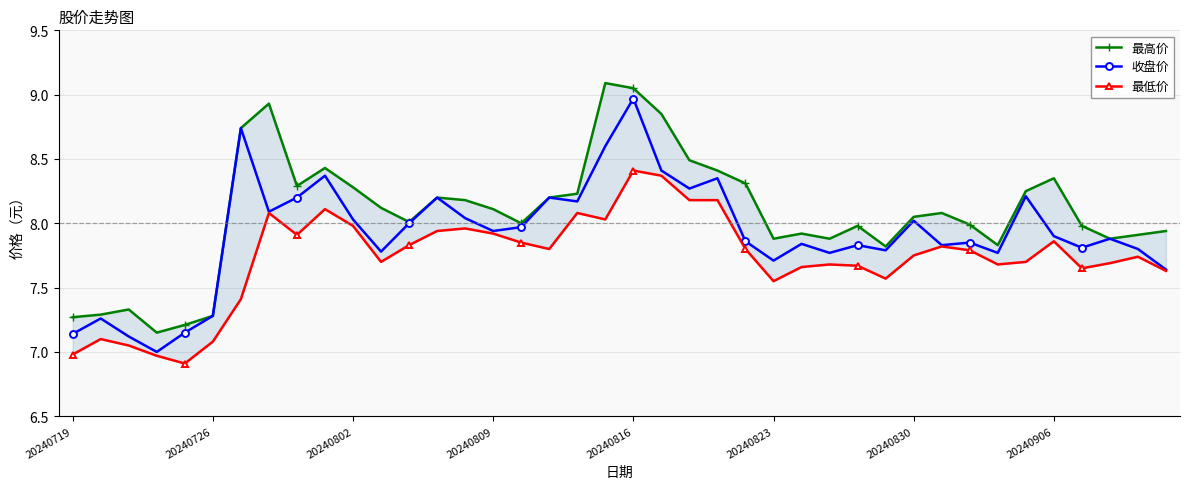

Reading left to right, list all the values displayed in this chart.

最高价: 7.3	7.3	7.3	7.2	7.2	7.3	8.7	8.9	8.3	8.4	8.3	8.1	8.0	8.2	8.2	8.1	8.0	8.2	8.2	9.1	9.1	8.8	8.5	8.4	8.3	7.9	7.9	7.9	8.0	7.8	8.1	8.1	8.0	7.8	8.2	8.3	8.0	7.9	7.9	7.9
收盘价: 7.1	7.3	7.1	7.0	7.2	7.3	8.7	8.1	8.2	8.4	8.0	7.8	8.0	8.2	8.0	7.9	8.0	8.2	8.2	8.6	9.0	8.4	8.3	8.3	7.9	7.7	7.8	7.8	7.8	7.8	8.0	7.8	7.8	7.8	8.2	7.9	7.8	7.9	7.8	7.6
最低价: 7.0	7.1	7.0	7.0	6.9	7.1	7.4	8.1	7.9	8.1	8.0	7.7	7.8	7.9	8.0	7.9	7.8	7.8	8.1	8.0	8.4	8.4	8.2	8.2	7.8	7.5	7.7	7.7	7.7	7.6	7.8	7.8	7.8	7.7	7.7	7.9	7.7	7.7	7.7	7.6